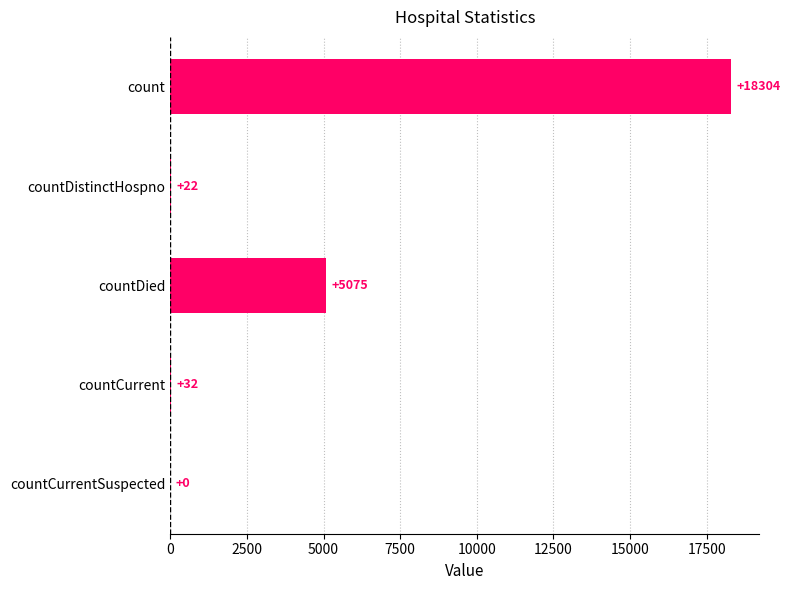

What is the greatest value displayed?

18304